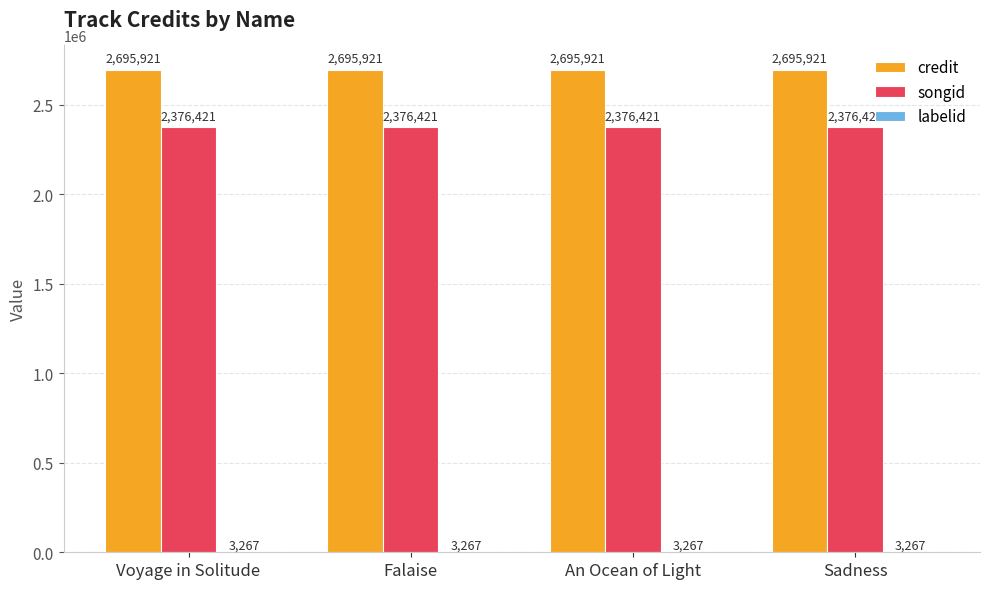

Which series has the largest total across all categories?

credit